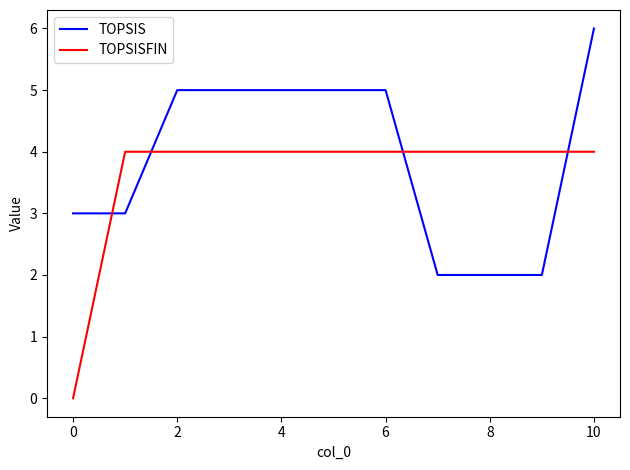

What is the sum of all TOPSIS values?

43